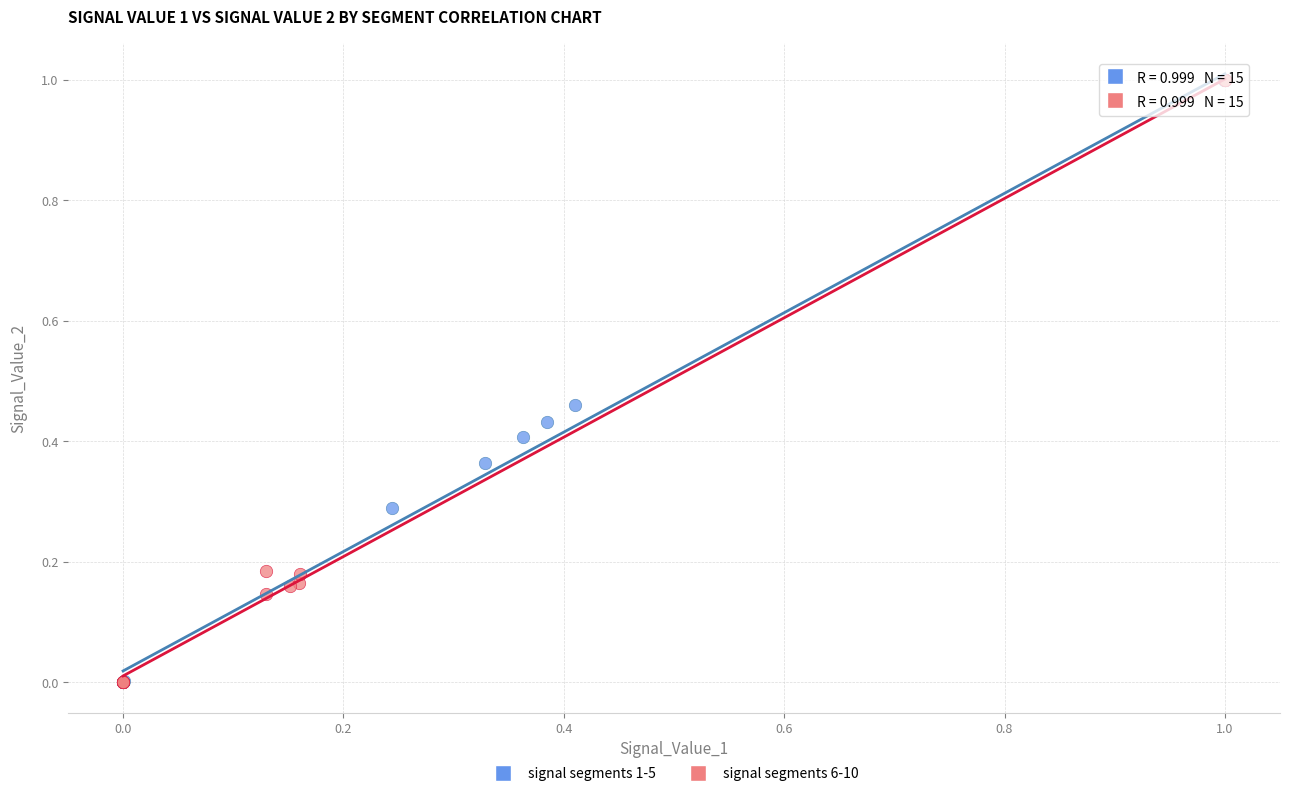

Which series has the widest spread of Y values?

signal segments 6-10